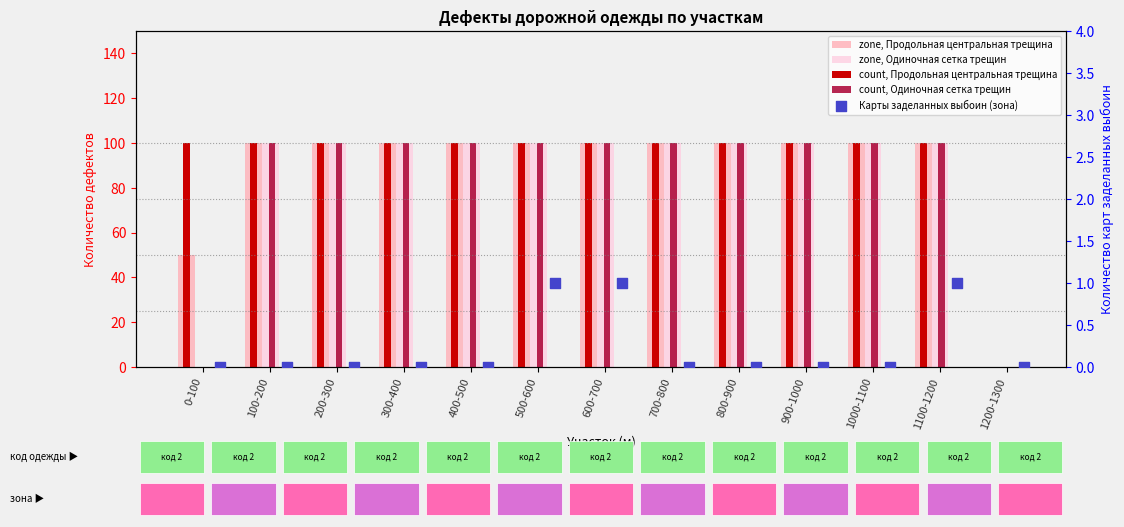

What is the total value across all series at 700-800?

400